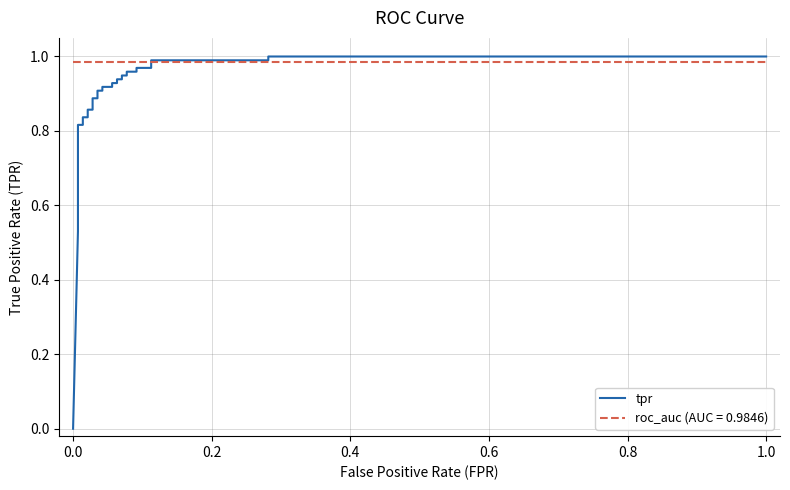

What is the value of the 14th point from the left?

0.9